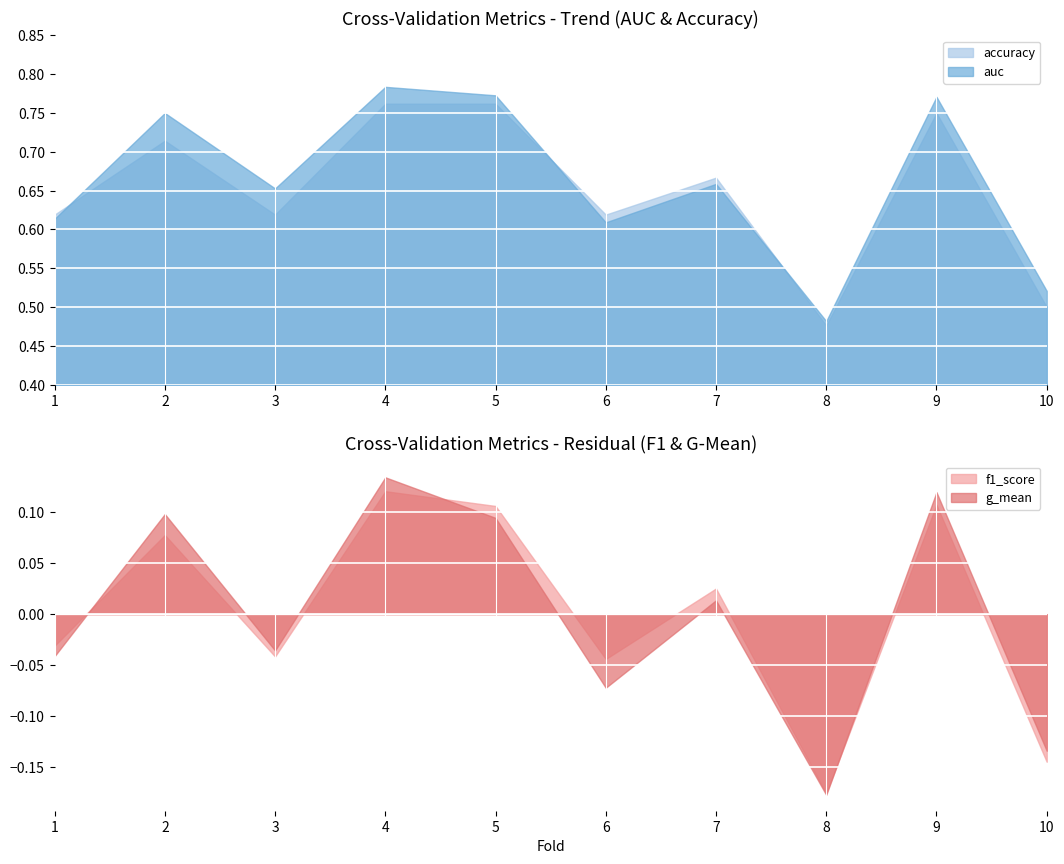

The value of f1_score at 2 is 1.2. True or false?

False